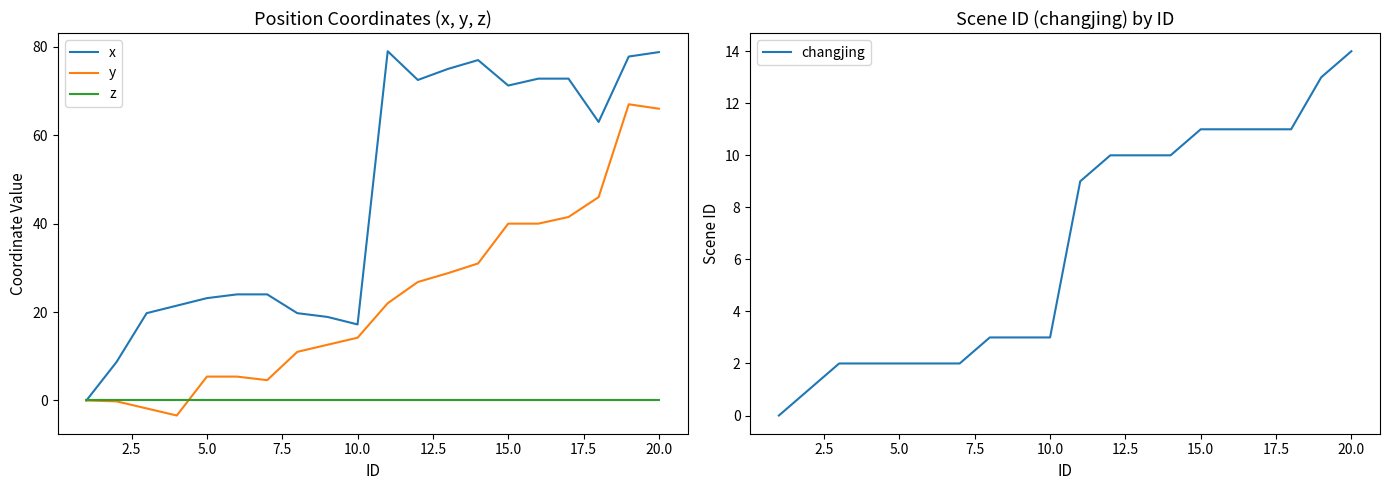

What is the maximum value for x?

79.0